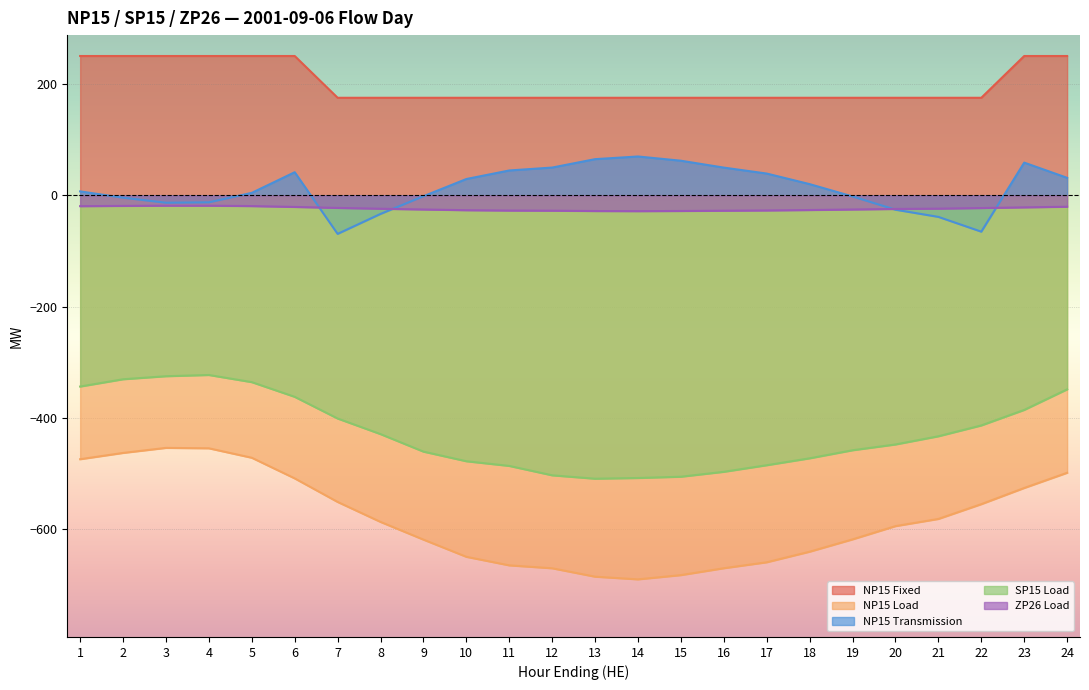

At which label is ZP26 Load closest to -23?

22